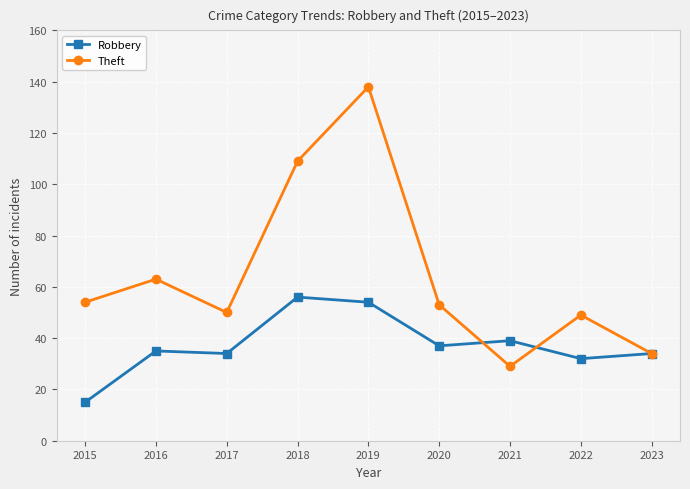

Read the Robbery value at 2016, to the nearest 10.

40